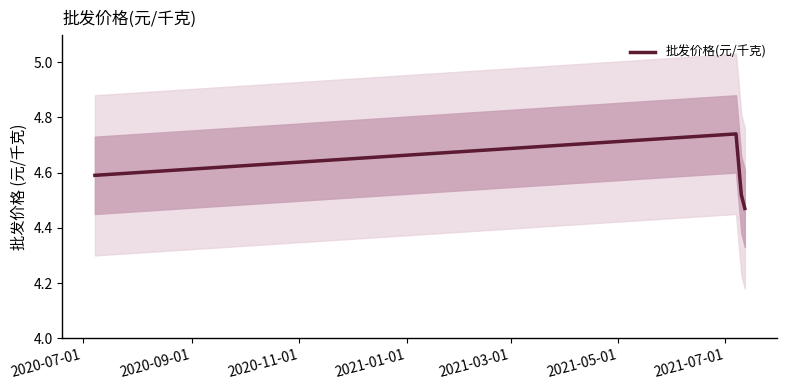

True or false: 批发价格(元/千克) has more than 0 interior local peaks.

True